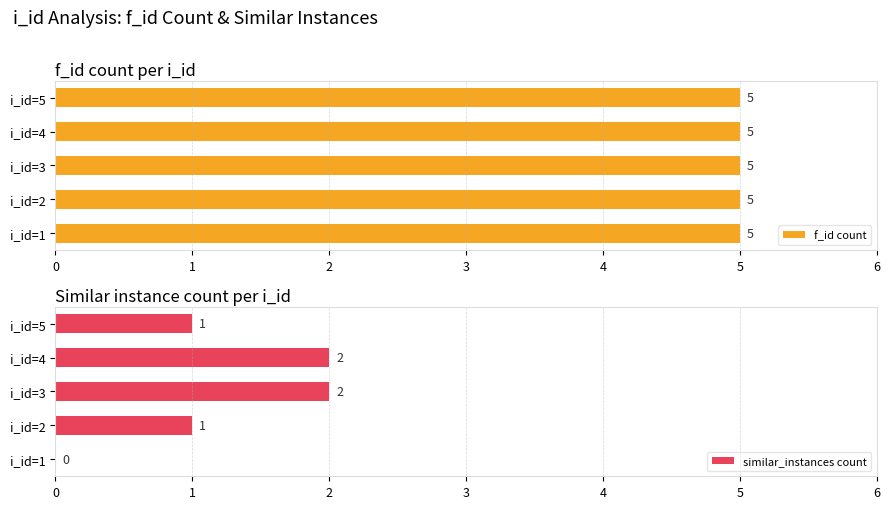

How many similar_instances count values are between 1 and 2?

4